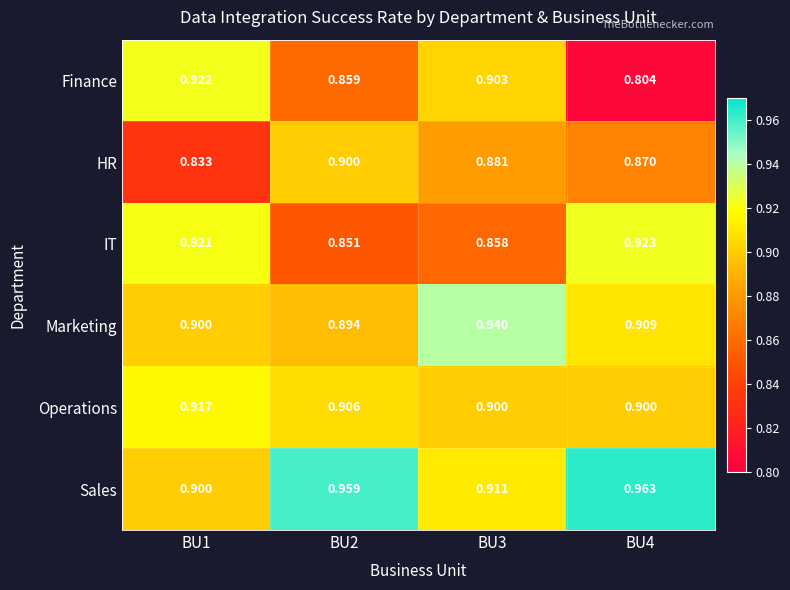

Which series has the largest total across all categories?

Sales